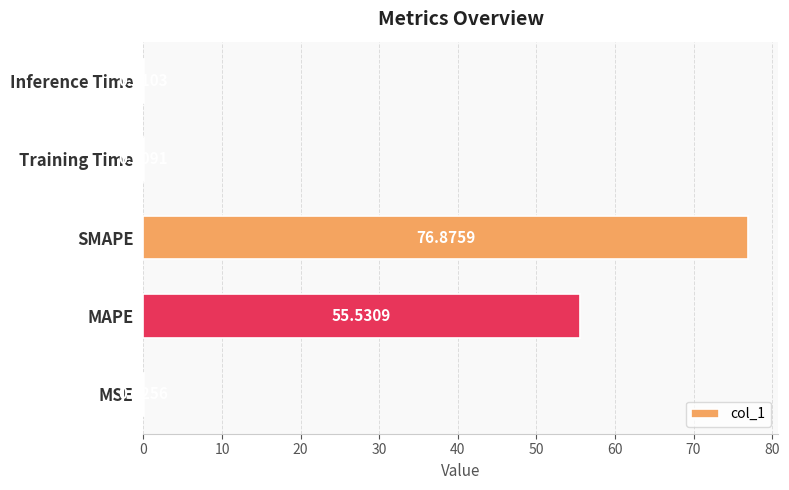

Are the bars horizontal?

Yes